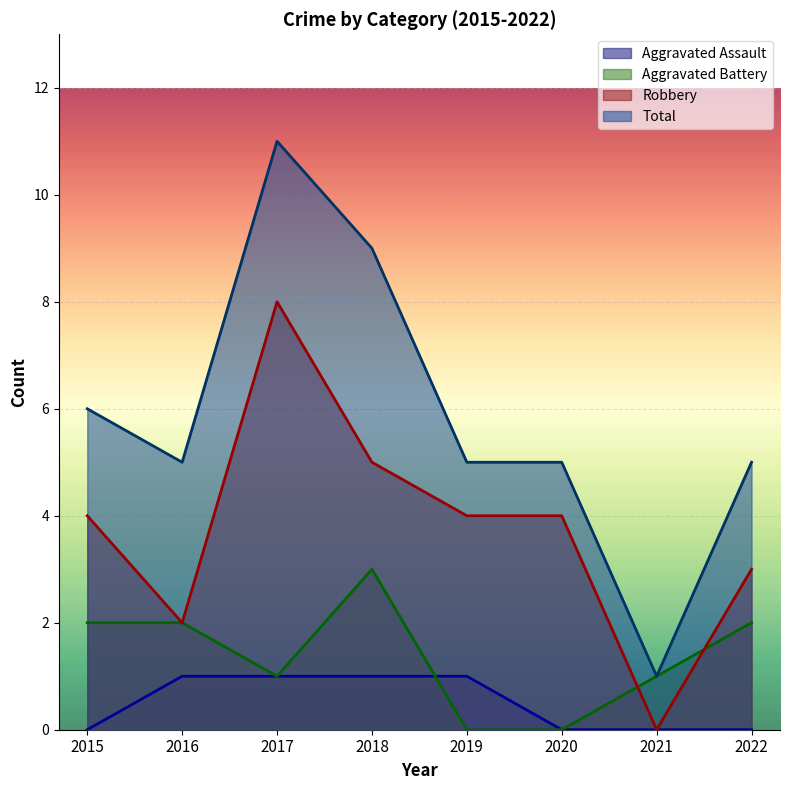

True or false: Robbery and Total intersect in this chart.

False